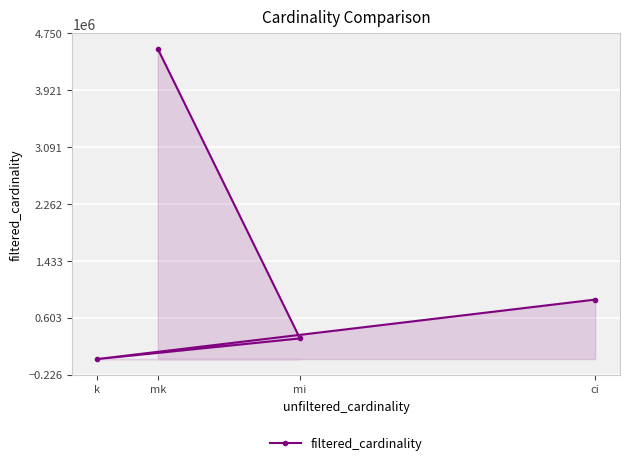

List the labels in order of value, smallest first.

k, mi, ci, mk